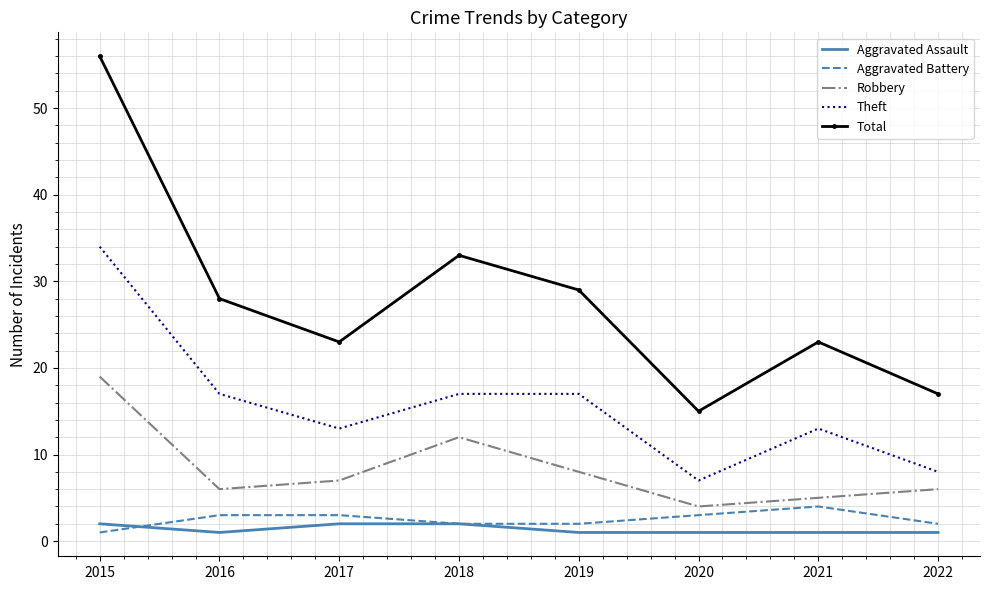

After their last crossing, which series has the higher values: Aggravated Battery or Aggravated Assault?

Aggravated Battery